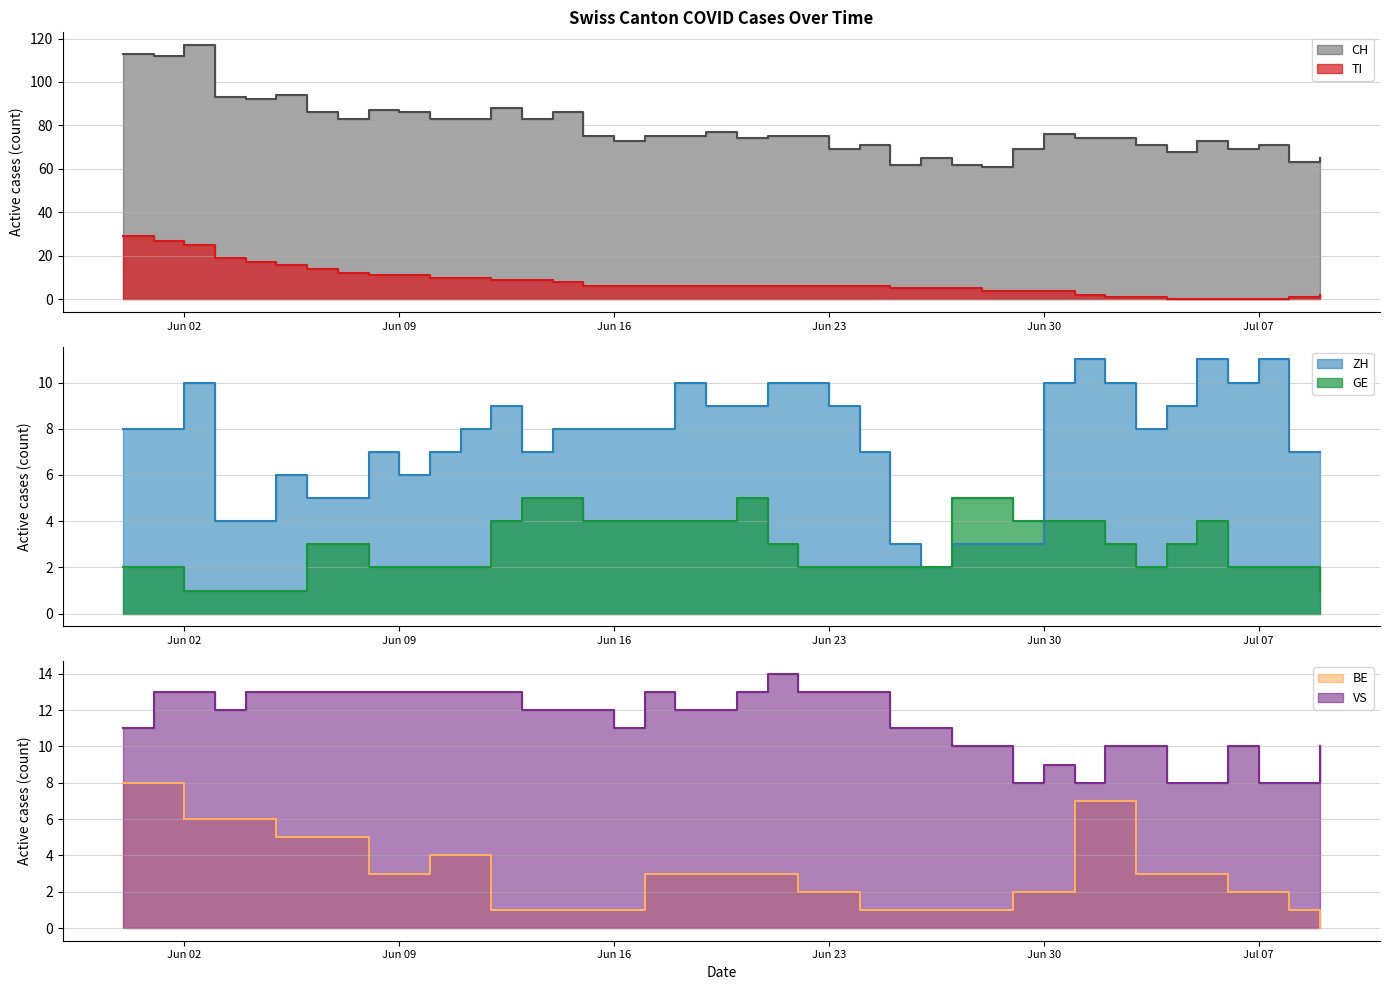

Rank the series at 2020-06-01 from lowest to highest value.

GE, ZH, BE, VS, TI, CH